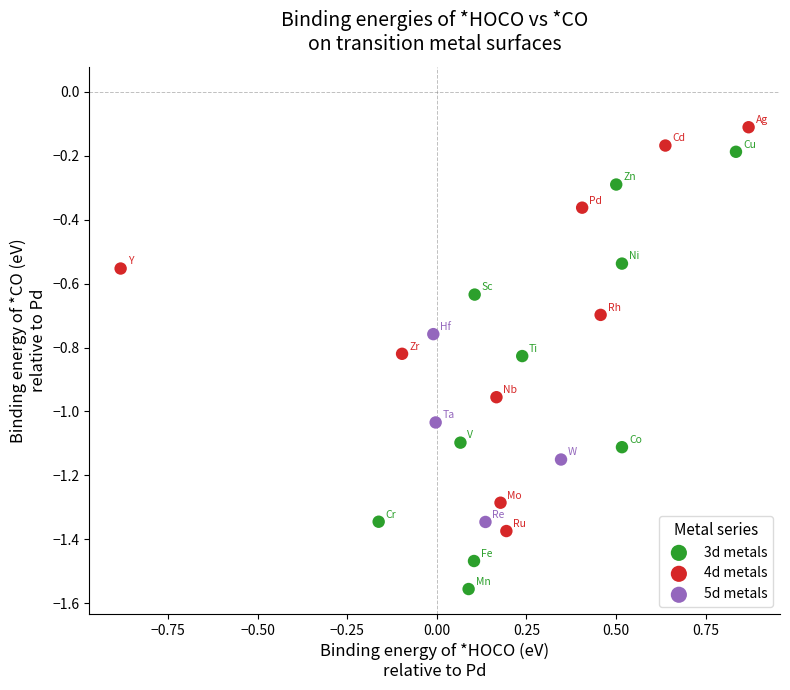

Which series has the widest spread of Y values?

3d metals